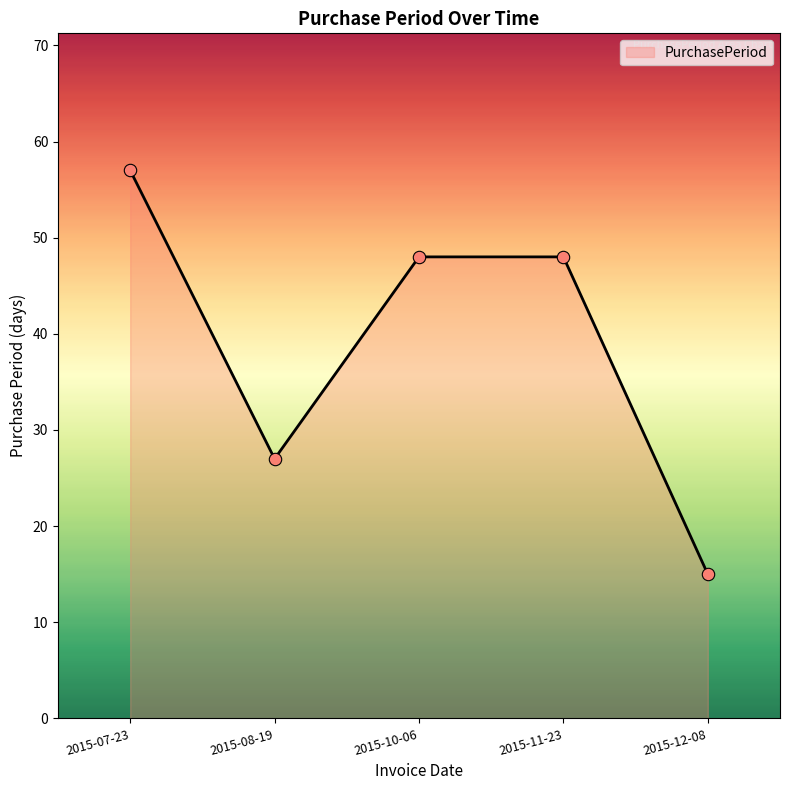

What is the ratio of the value at 2015-10-06 to the value at 2015-12-08?

3.2